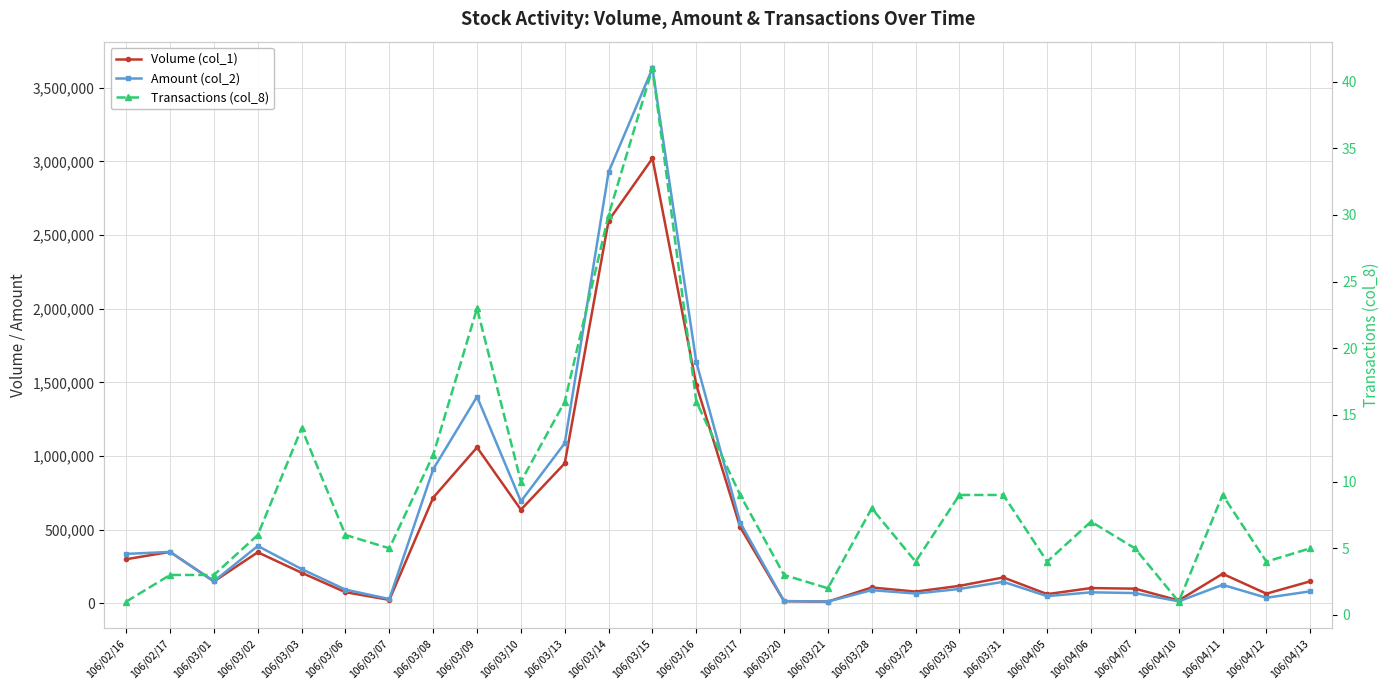

At how many categories does at least one series exceed 2008689?

2